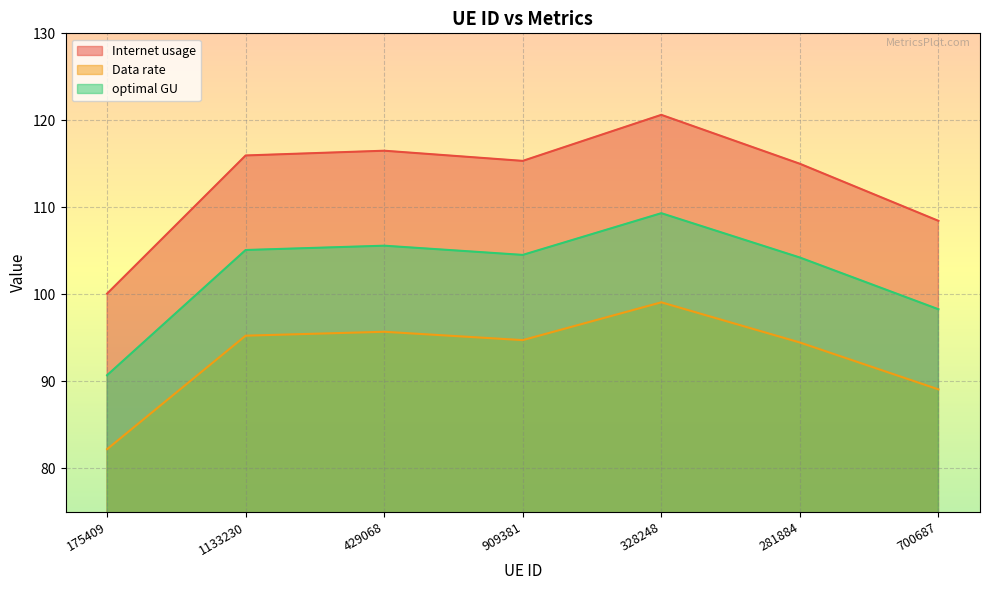

What position from the left is 175409?

1